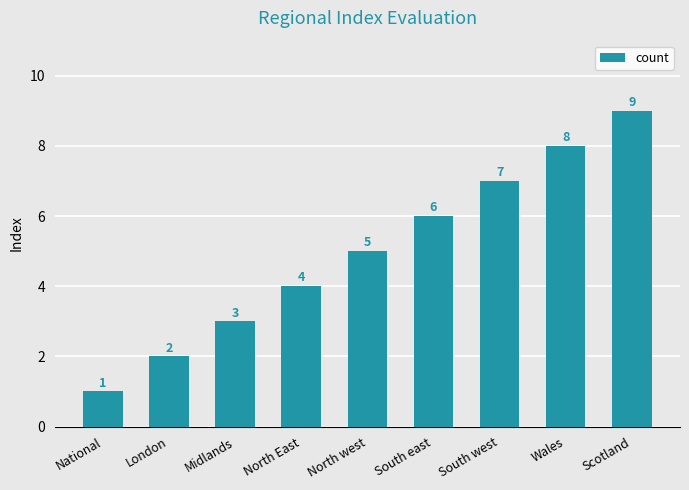

Approximately how many times larger is the value at National compared to South west?

0.1